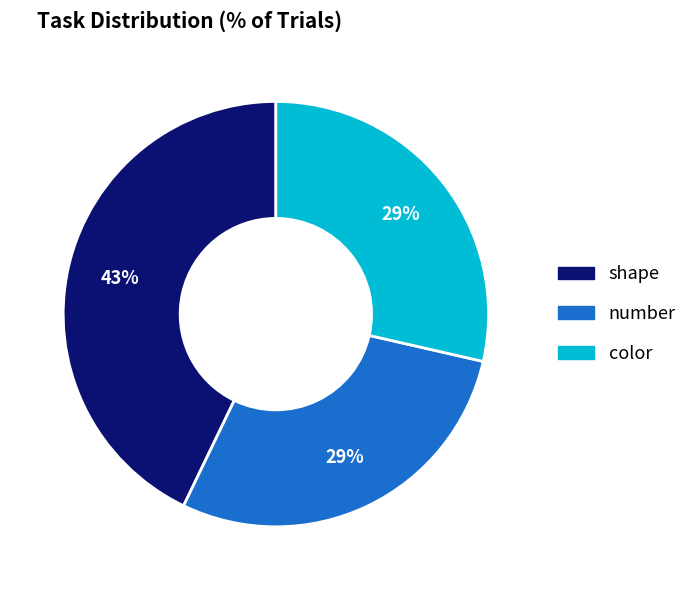

Between shape and number, which is larger?

shape